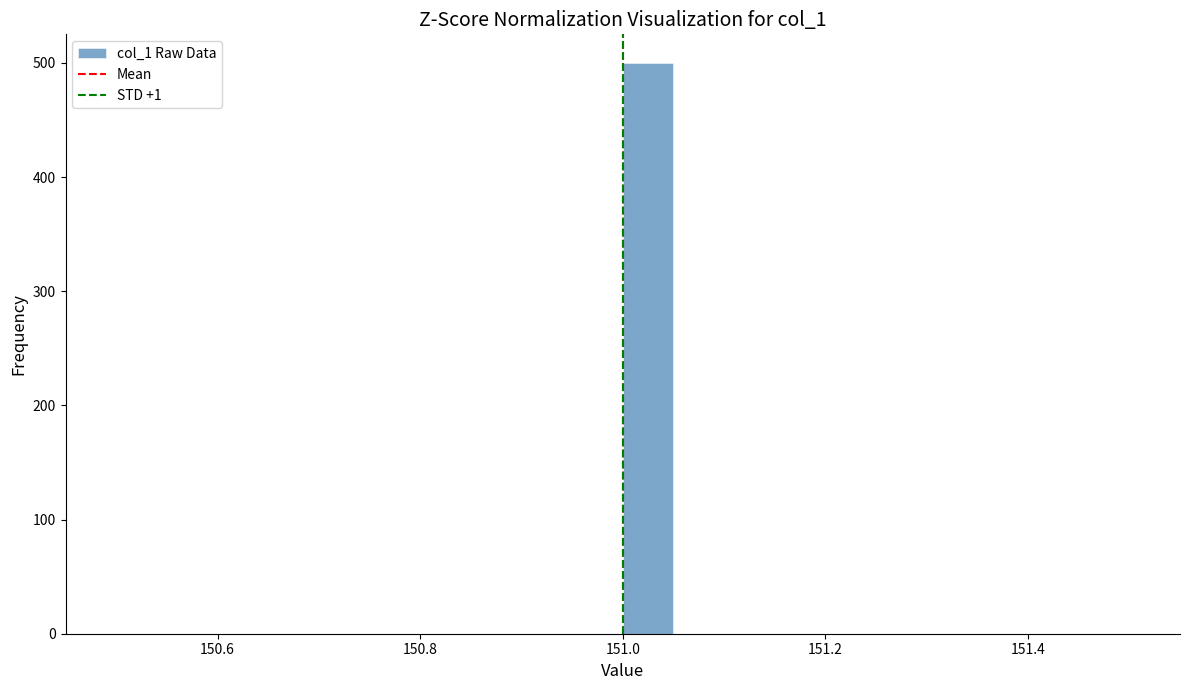

Around what value on the x-axis is the tallest bar? Give the approximate position of its centre, as read against the axis.

151.02